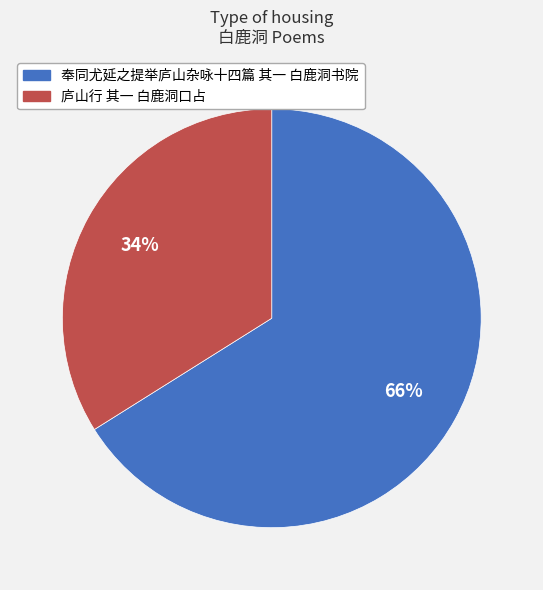

What is the ratio of the value at 奉同尤延之提举庐山杂咏十四篇 其一 白鹿洞书院 to the value at 庐山行 其一 白鹿洞口占?

1.9